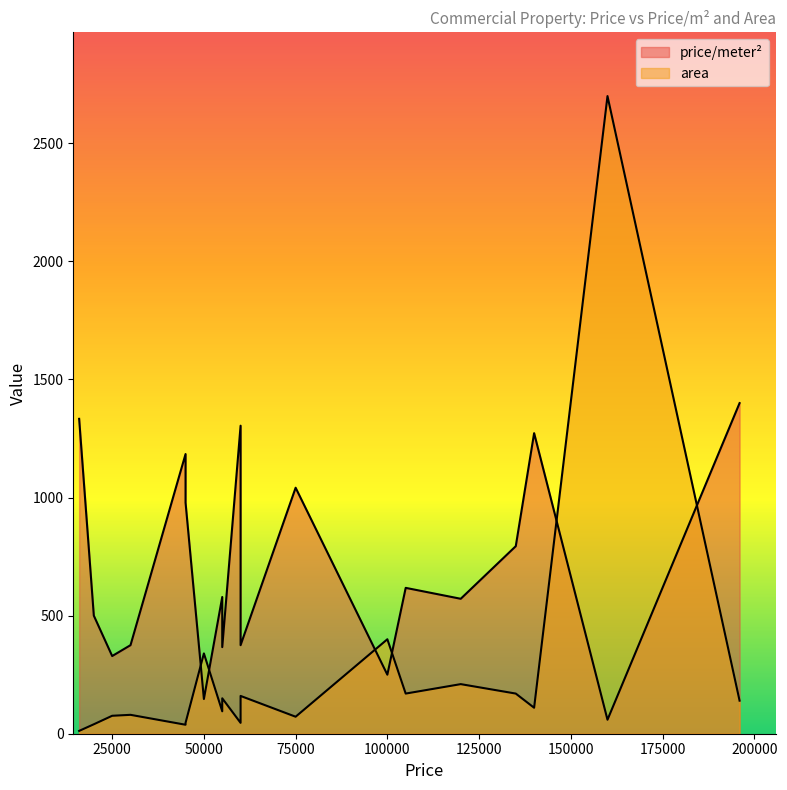

Which has a higher value, 16000 or 135000?

16000